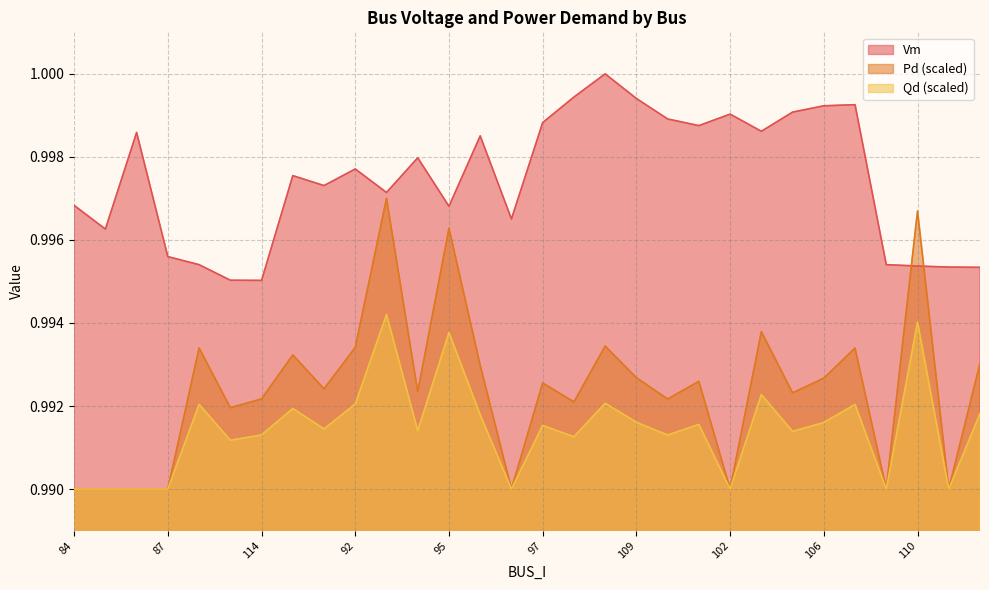

True or false: Qd and Pd intersect in this chart.

False